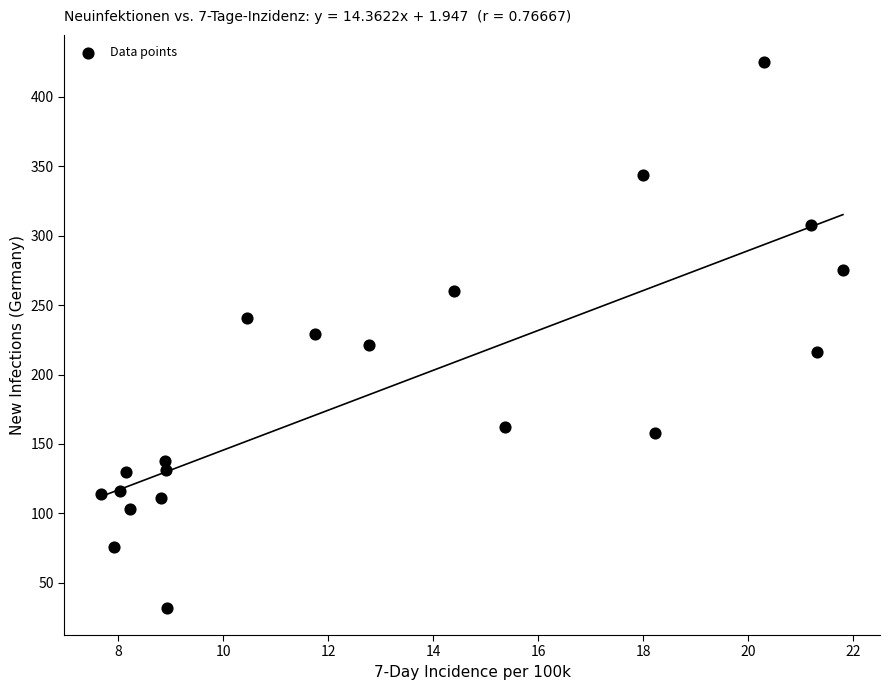

What is the range of Y values (max minus min)?

393